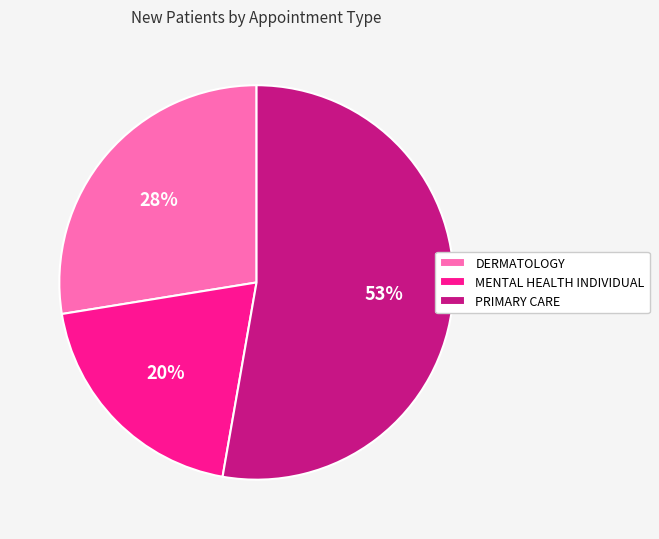

Which has a higher value, PRIMARY CARE or MENTAL HEALTH INDIVIDUAL?

PRIMARY CARE